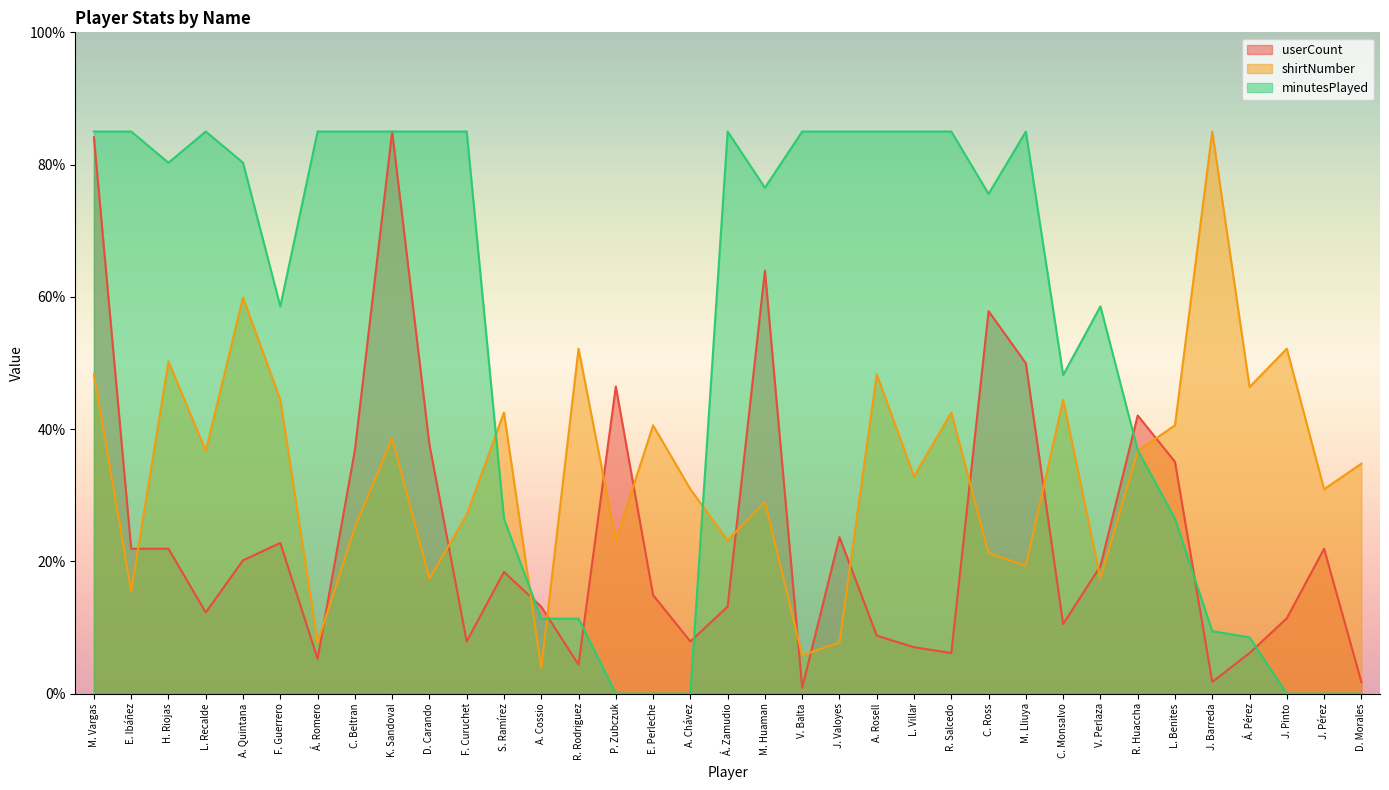

Reading left to right, transcribe all the data shown in this chart.

userCount: M. Vargas=84.1	E. Ibáñez=21.9	H. Riojas=21.9	L. Recalde=12.3	A. Quintana=20.2	F. Guerrero=22.8	Á. Romero=5.3	C. Beltran=36.8	K. Sandoval=85.0	D. Carando=37.7	F. Curuchet=7.9	S. Ramírez=18.4	A. Cossio=13.1	R. Rodriguez=4.4	P. Zubczuk=46.4	E. Perleche=14.9	A. Chávez=7.9	Á. Zamudio=13.1	M. Huaman=64.0	V. Balta=0.9	J. Valoyes=23.7	A. Rosell=8.8	L. Villar=7.0	R. Salcedo=6.1	C. Ross=57.8	M. Lliuya=49.9	C. Monsalvo=10.5	V. Perlaza=19.3	R. Huaccha=42.1	L. Benites=35.1	J. Barreda=1.8	Á. Pérez=6.1	J. Pinto=11.4	J. Pérez=21.9	D. Morales=1.8
shirtNumber: M. Vargas=48.3	E. Ibáñez=15.5	H. Riojas=50.2	L. Recalde=36.7	A. Quintana=59.9	F. Guerrero=44.4	Á. Romero=7.7	C. Beltran=25.1	K. Sandoval=38.6	D. Carando=17.4	F. Curuchet=27.0	S. Ramírez=42.5	A. Cossio=3.9	R. Rodriguez=52.2	P. Zubczuk=23.2	E. Perleche=40.6	A. Chávez=30.9	Á. Zamudio=23.2	M. Huaman=29.0	V. Balta=5.8	J. Valoyes=7.7	A. Rosell=48.3	L. Villar=32.8	R. Salcedo=42.5	C. Ross=21.2	M. Lliuya=19.3	C. Monsalvo=44.4	V. Perlaza=17.4	R. Huaccha=36.7	L. Benites=40.6	J. Barreda=85.0	Á. Pérez=46.4	J. Pinto=52.2	J. Pérez=30.9	D. Morales=34.8
minutesPlayed: M. Vargas=85.0	E. Ibáñez=85.0	H. Riojas=80.3	L. Recalde=85.0	A. Quintana=80.3	F. Guerrero=58.6	Á. Romero=85.0	C. Beltran=85.0	K. Sandoval=85.0	D. Carando=85.0	F. Curuchet=85.0	S. Ramírez=26.4	A. Cossio=11.3	R. Rodriguez=11.3	P. Zubczuk=0.0	E. Perleche=0.0	A. Chávez=0.0	Á. Zamudio=85.0	M. Huaman=76.5	V. Balta=85.0	J. Valoyes=85.0	A. Rosell=85.0	L. Villar=85.0	R. Salcedo=85.0	C. Ross=75.6	M. Lliuya=85.0	C. Monsalvo=48.2	V. Perlaza=58.6	R. Huaccha=36.8	L. Benites=26.4	J. Barreda=9.4	Á. Pérez=8.5	J. Pinto=0.0	J. Pérez=0.0	D. Morales=0.0